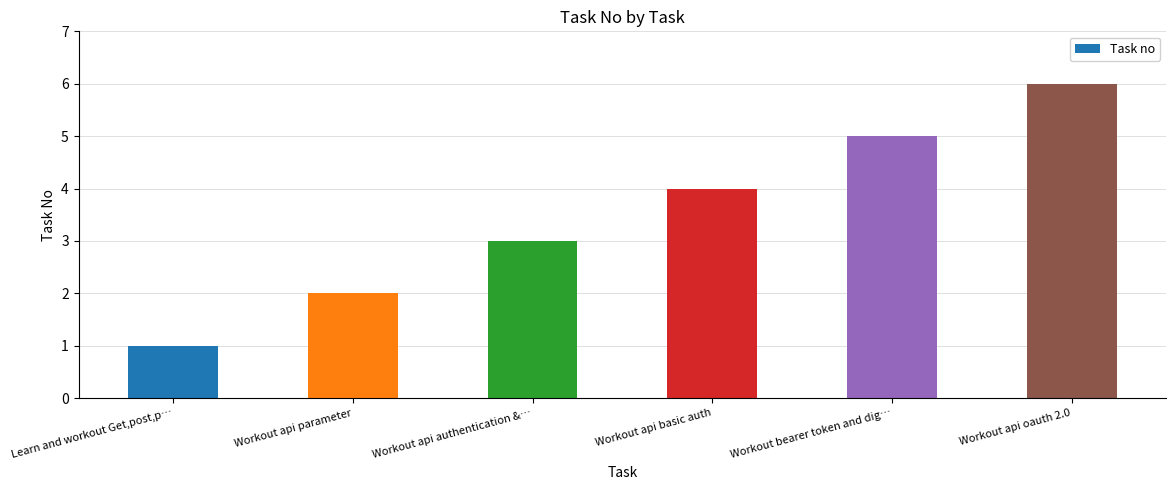

What is the ratio of the value at Workout api parameter to the value at Workout api oauth 2.0?

0.3